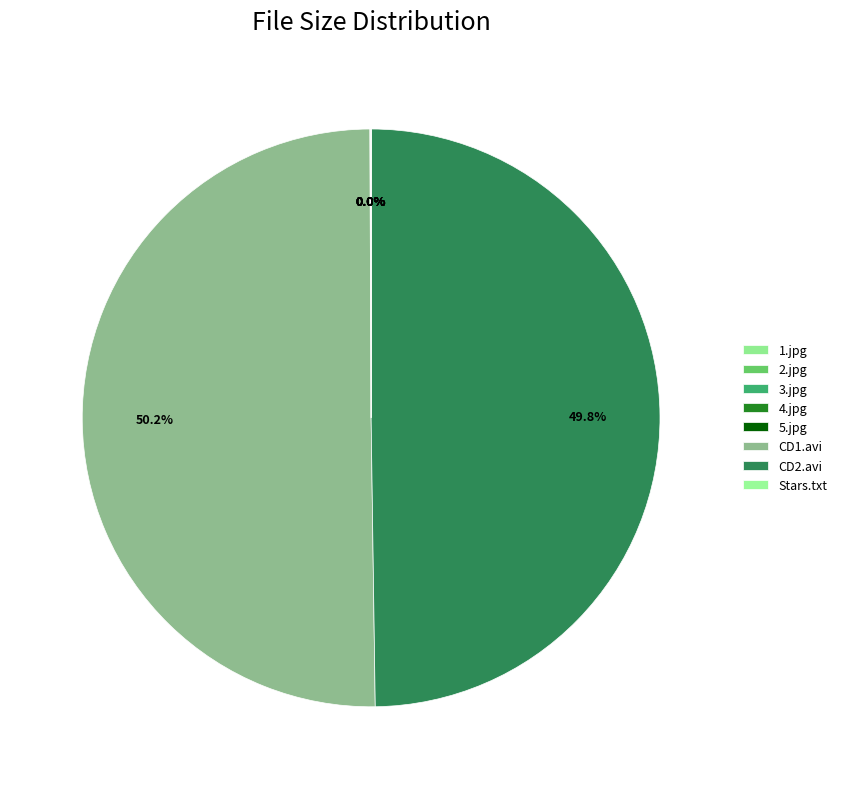

Is it true that 2.jpg is 1% of the pie?

False